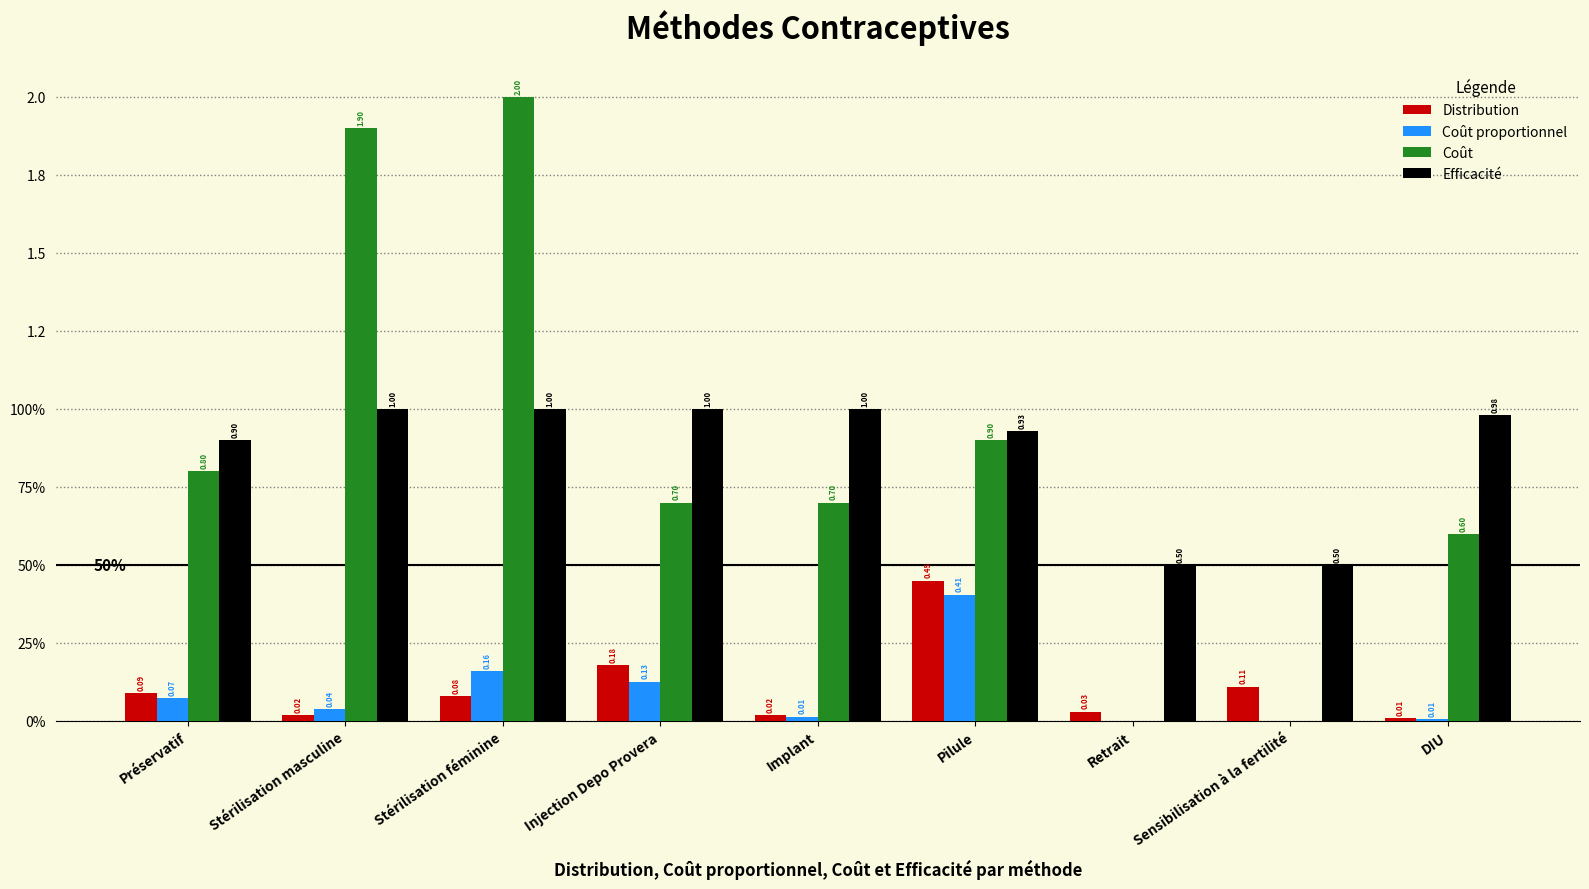

Does the chart contain stacked bars?

No